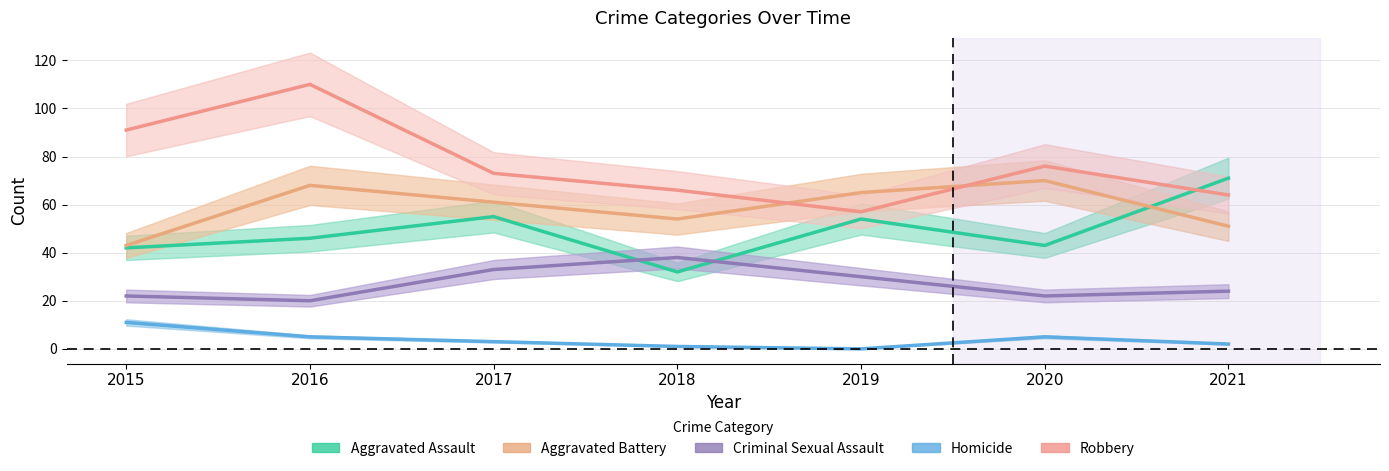

True or false: Criminal Sexual Assault and Homicide intersect in this chart.

False